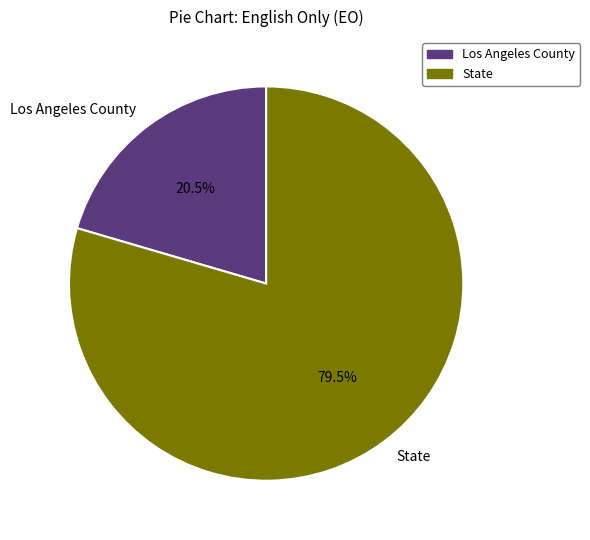

How many slices are in this pie chart?

2